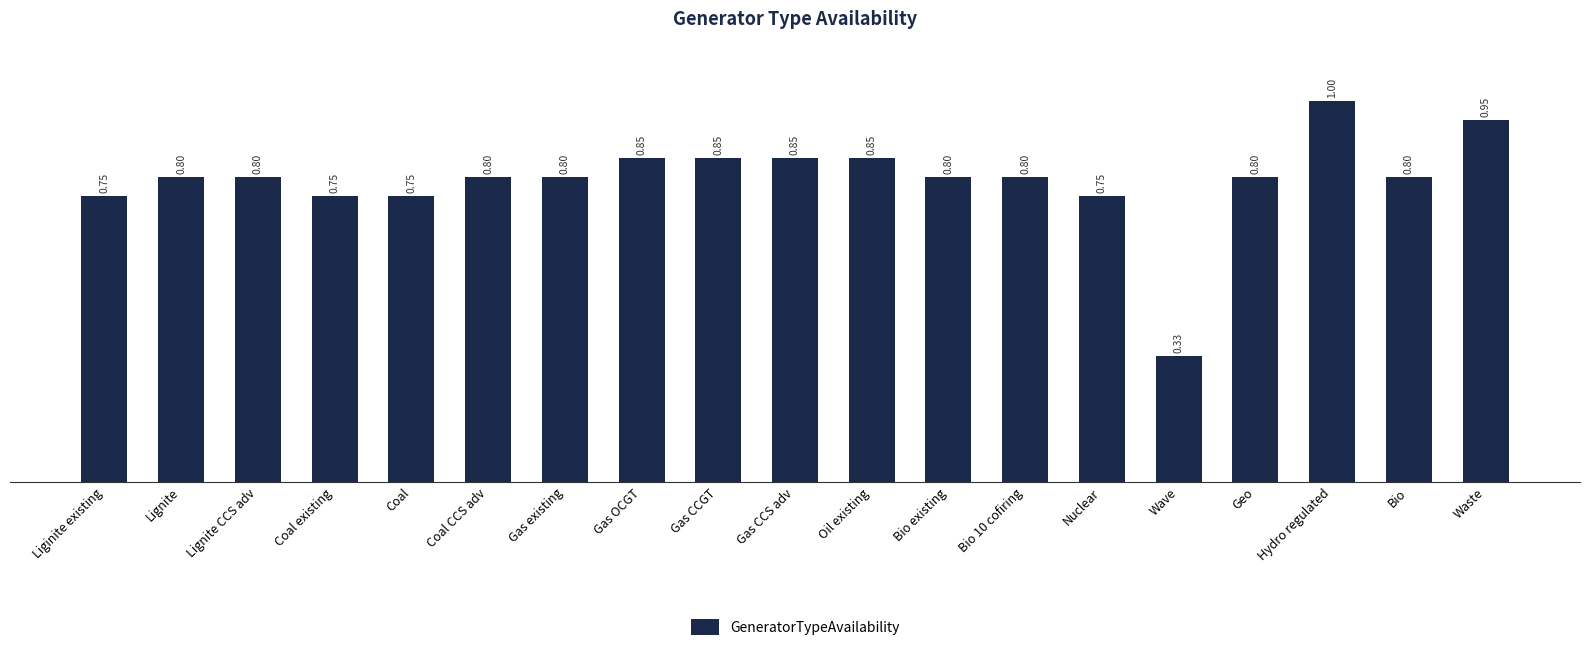

What is the difference between the maximum and minimum values?

0.7